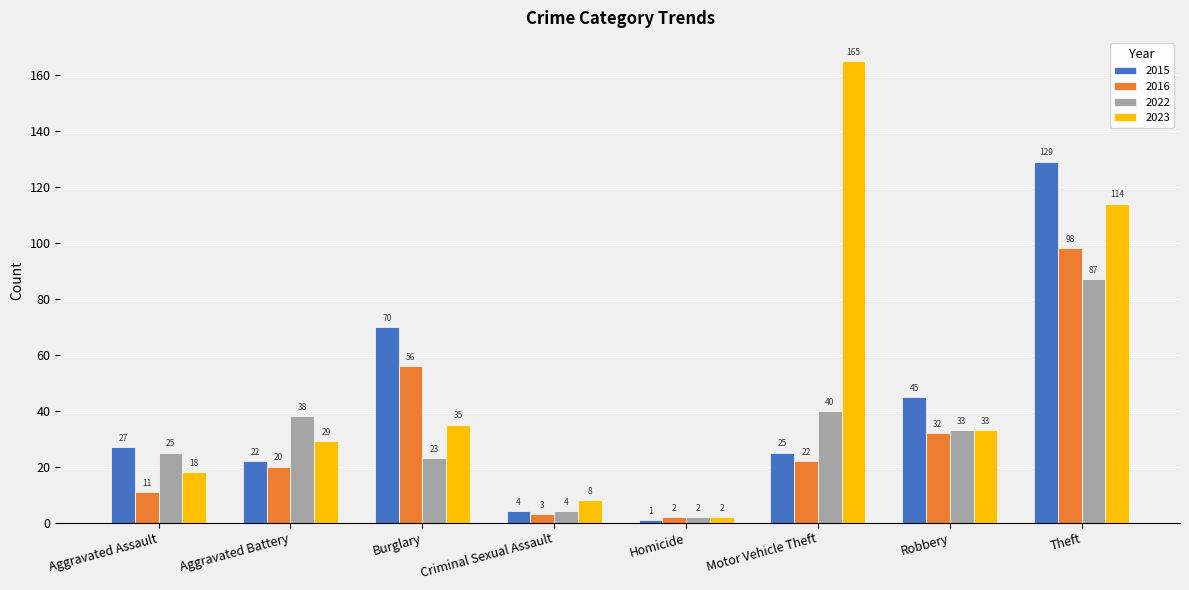

What is the label of the 4th bar from the right?

Homicide